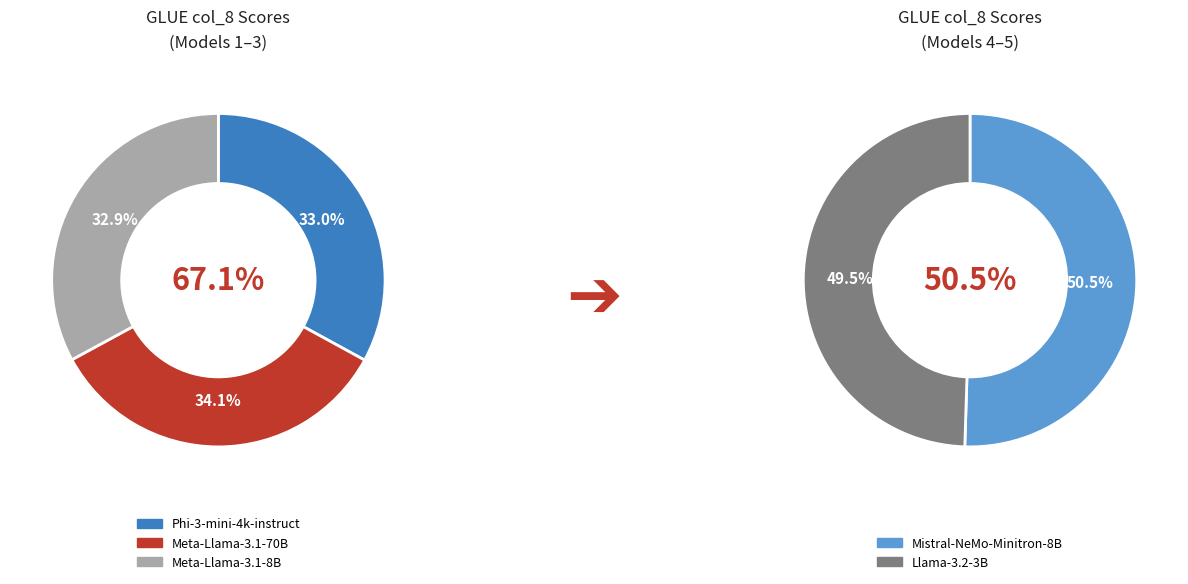

Is there a majority slice in this chart?

No